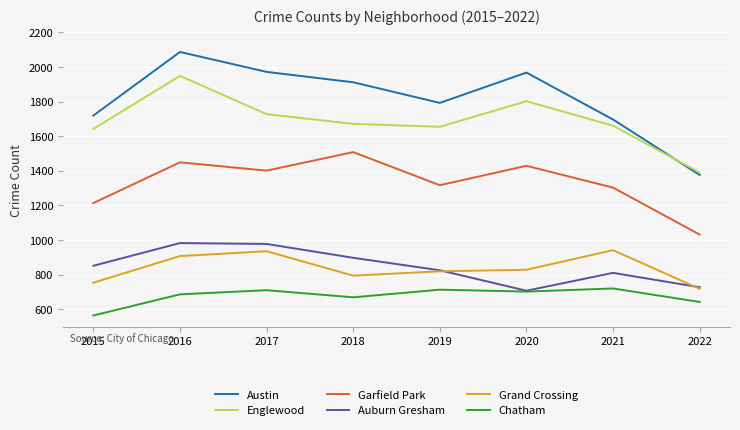

True or false: Englewood and Grand Crossing intersect in this chart.

False